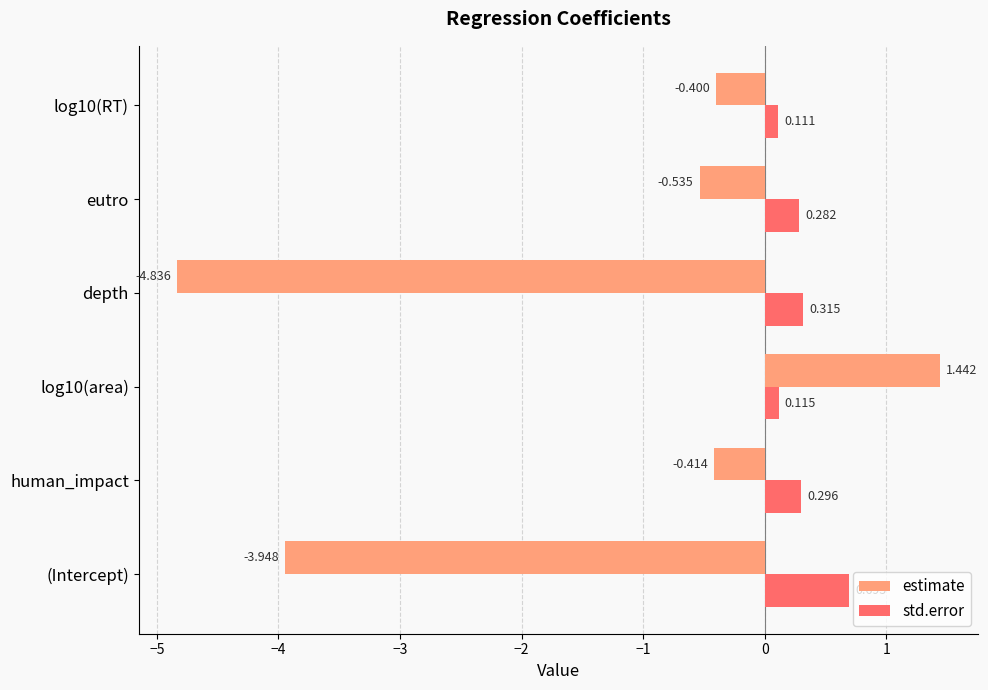

List the series in order of their overall mean, lowest first.

estimate, std.error